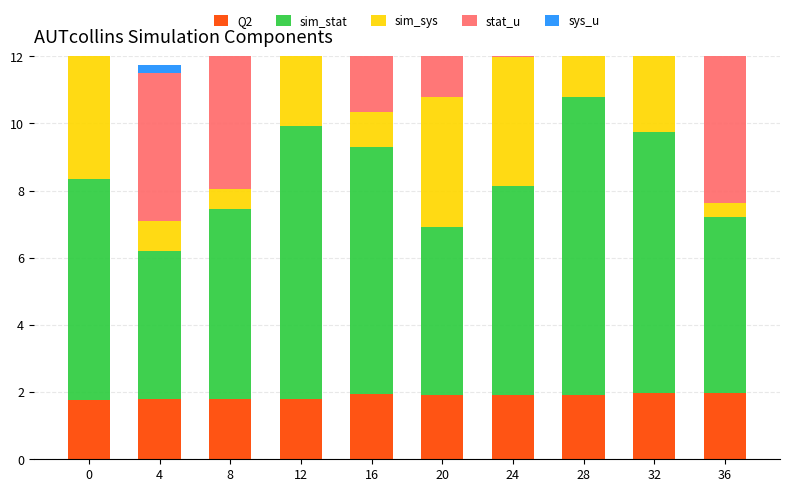

At which label does stat_u reach its peak?

28